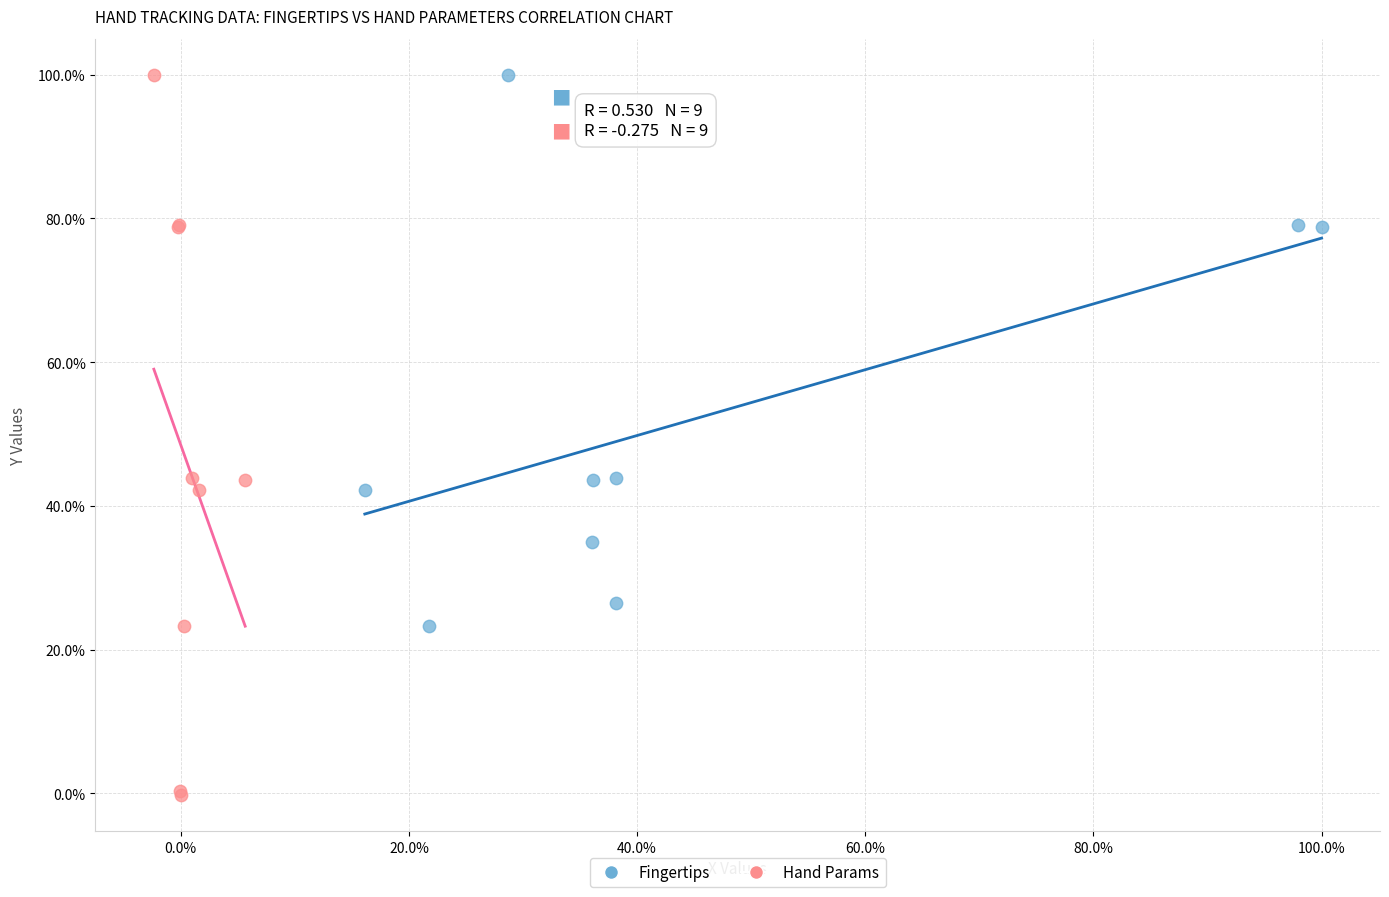

Which series has the largest Y range (max minus min)?

Hand Params